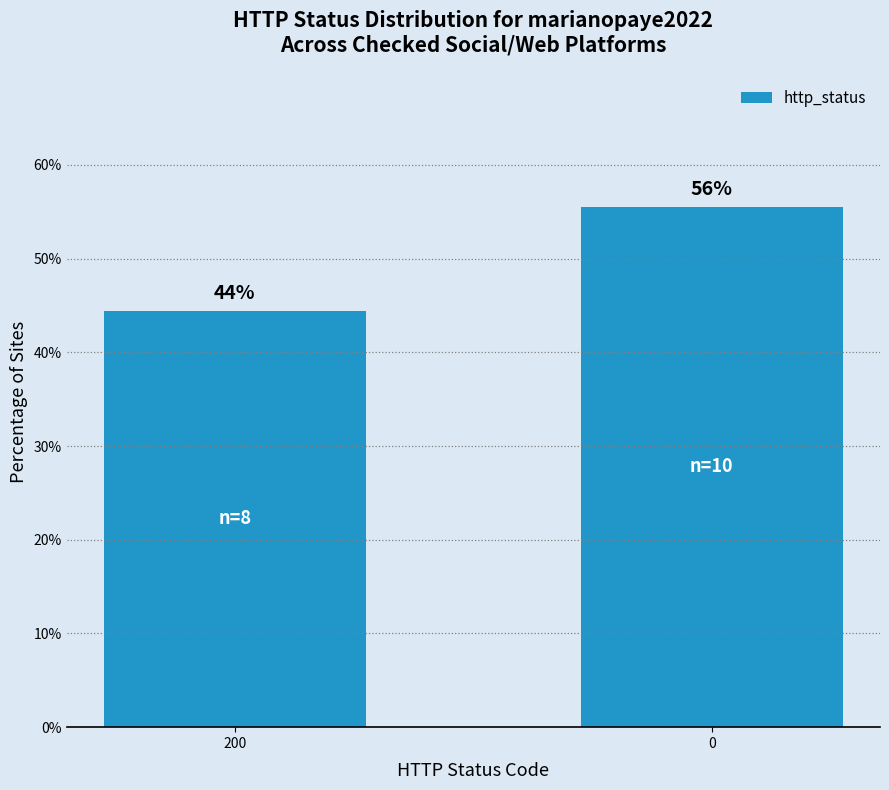

List the labels in order of value, smallest first.

200, 0